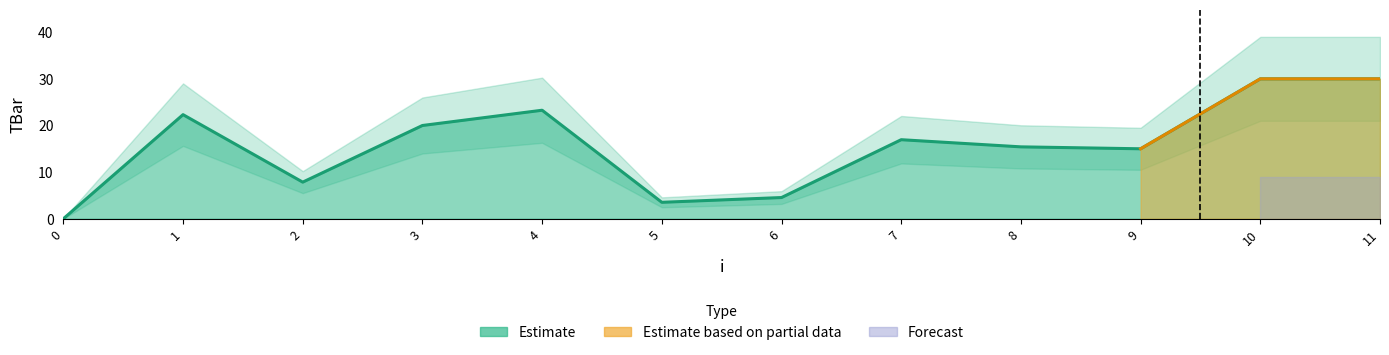

True or false: the data shows 26.2 at 9.

False